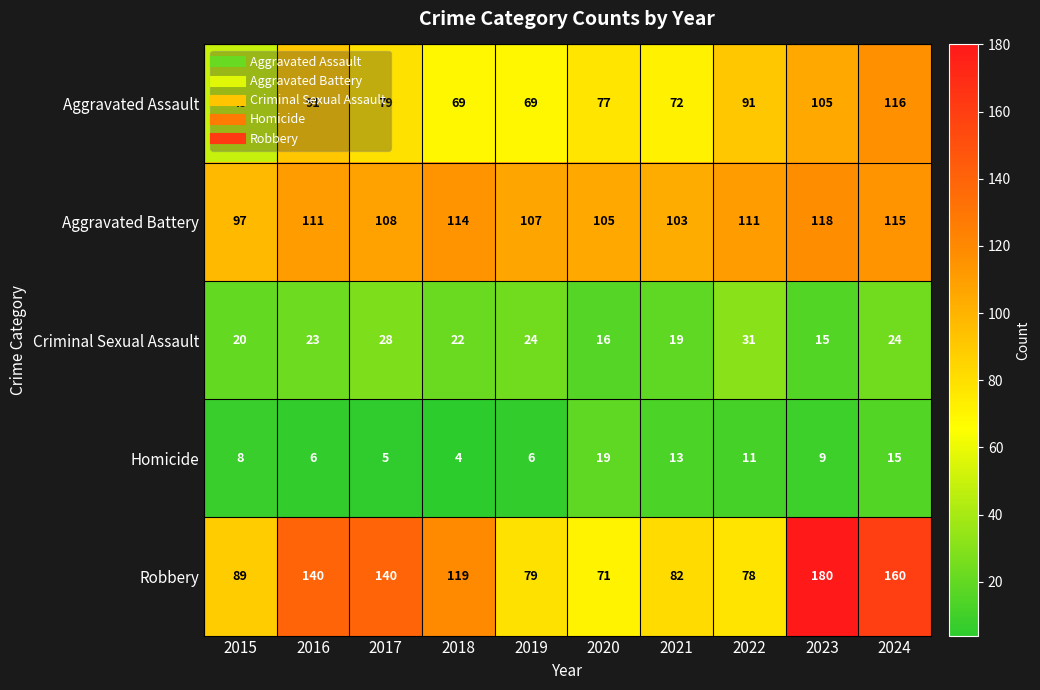

At how many categories does at least one series exceed 83?

10